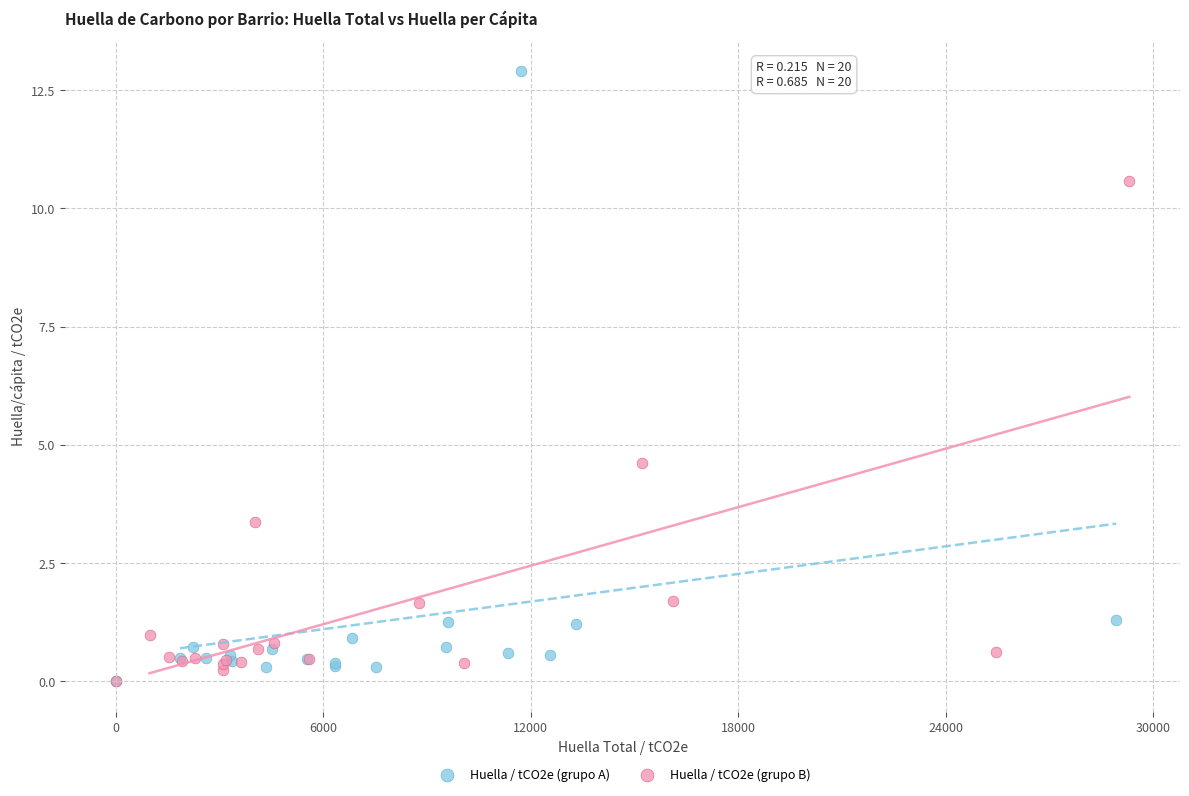

Which series has the widest spread of Y values?

Huella / tCO2e (grupo A)